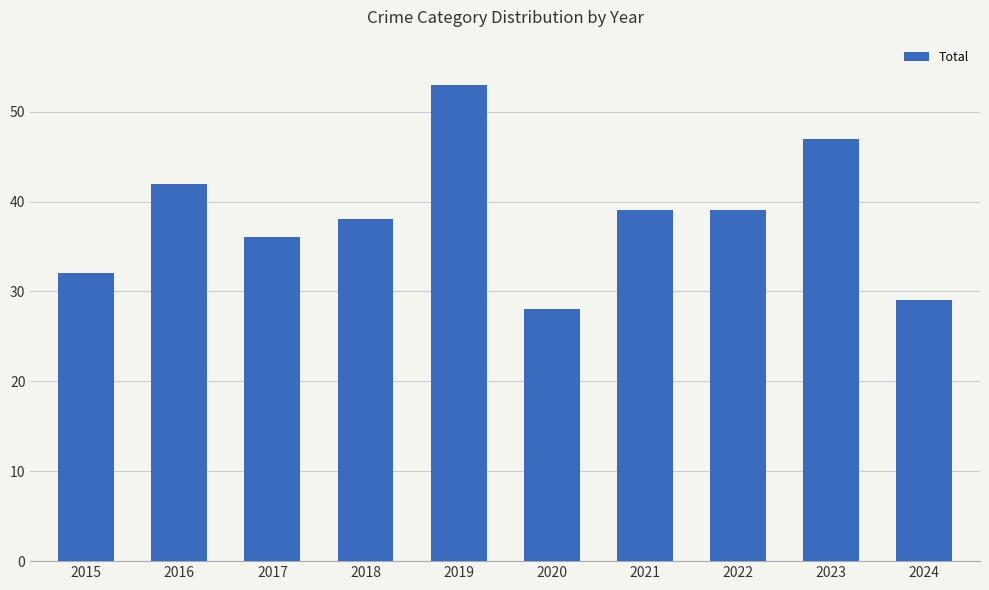

Reading left to right, list all the values displayed in this chart.

32	42	36	38	53	28	39	39	47	29